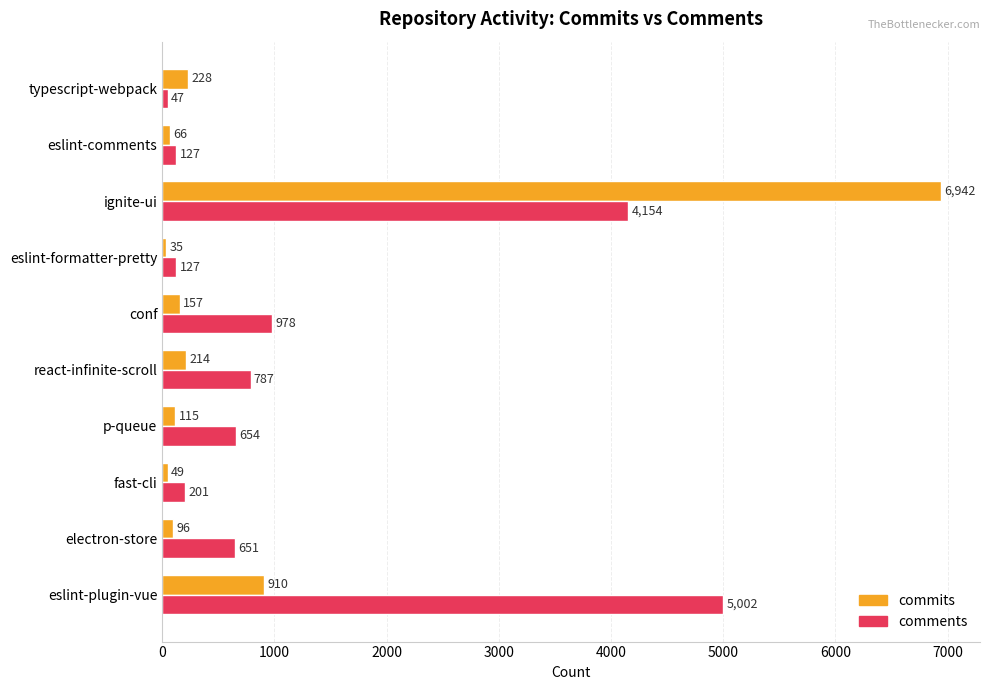

At which category is the sum across all series the highest?

ignite-ui